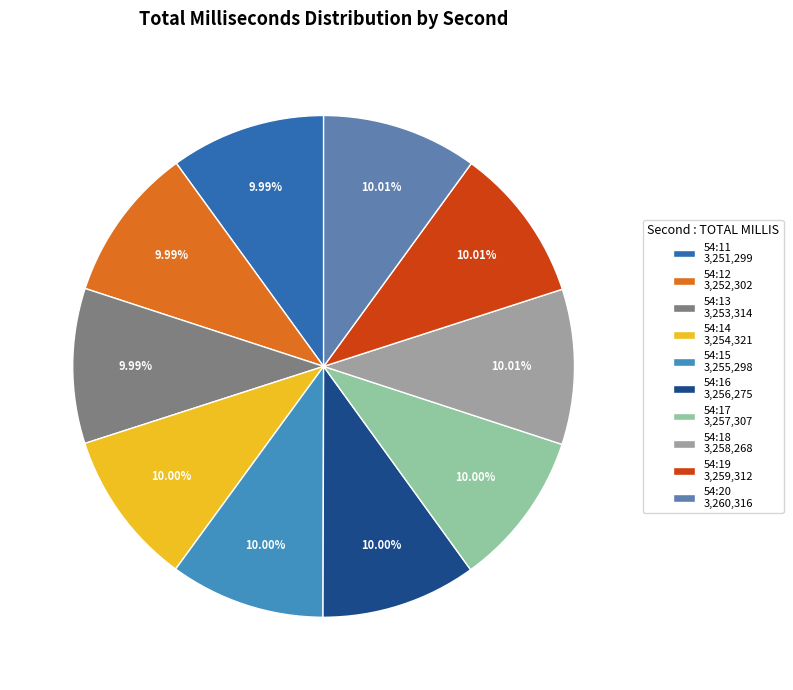

Approximately how many times larger is the value at 54:11 compared to 54:14?

1.0